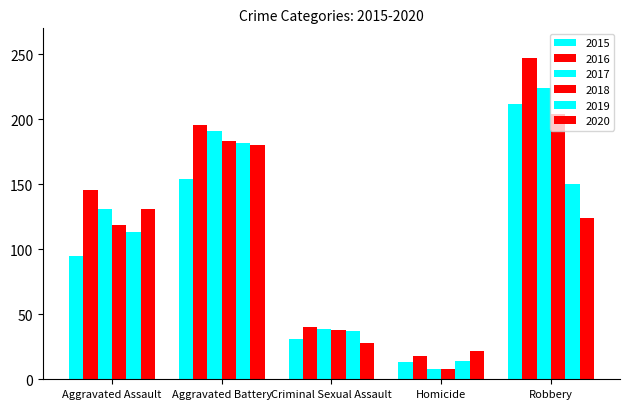

How many bars are there in total?

30